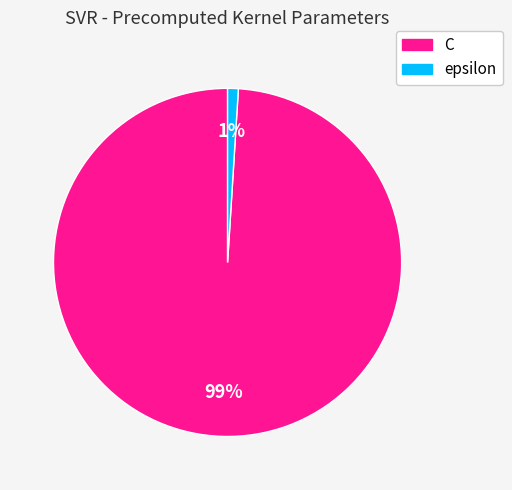

How many slices are in this pie chart?

2